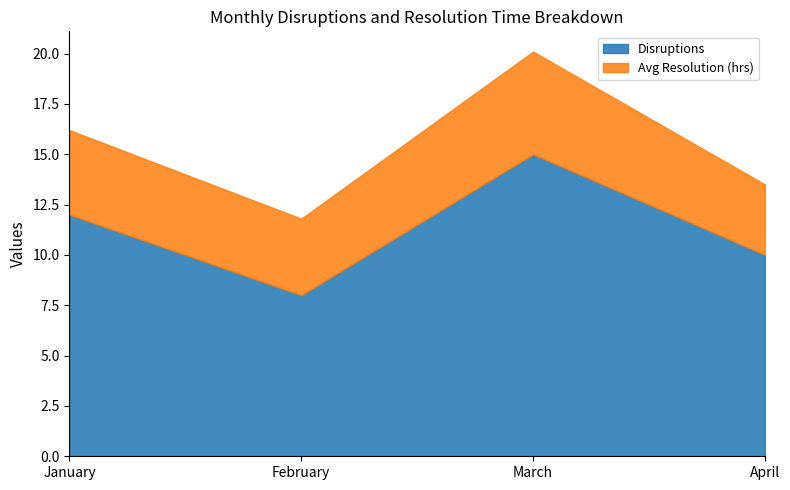

What is the difference between the maximum and minimum values in the Avg Resolution (hrs) series?

1.6